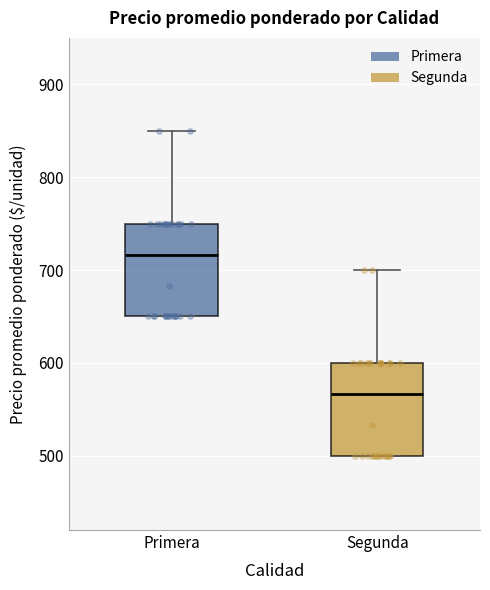

Reading left to right, read every box against the y-axis: the position of its median line, the range the box covers, and the ends of its whiskers. The values are not printed on the chart, so give them approximately, as read against the axis.

Primera: median 720, box 650 to 750, whiskers 650 to 850
Segunda: median 570, box 500 to 600, whiskers 500 to 700